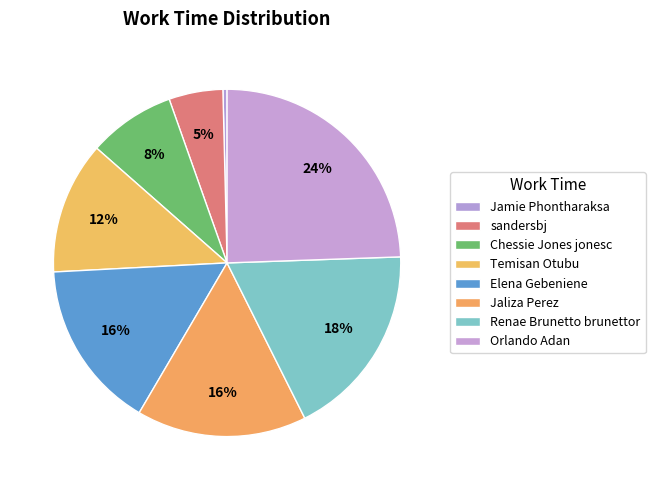

How many segments does this pie chart have?

8